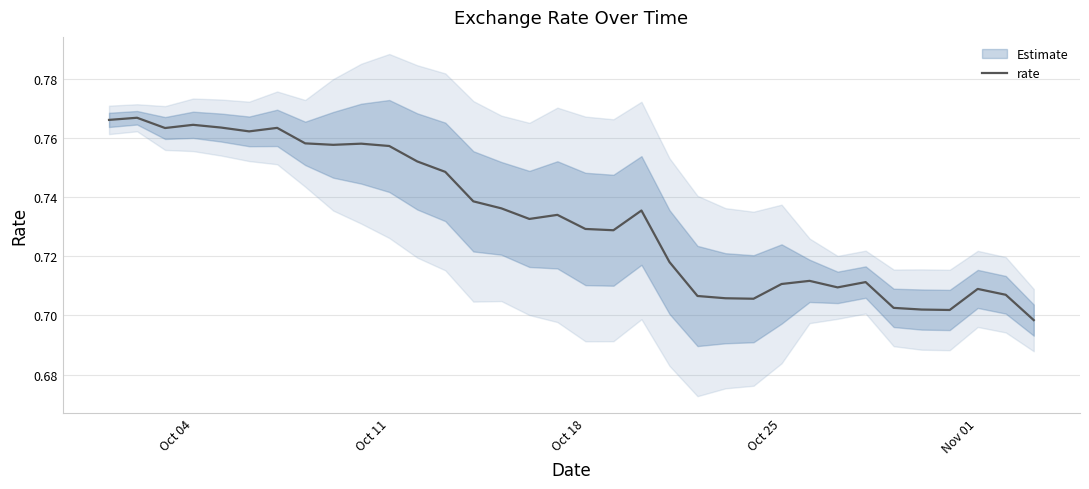

Is it true that the value at 16 is 0.3?

False